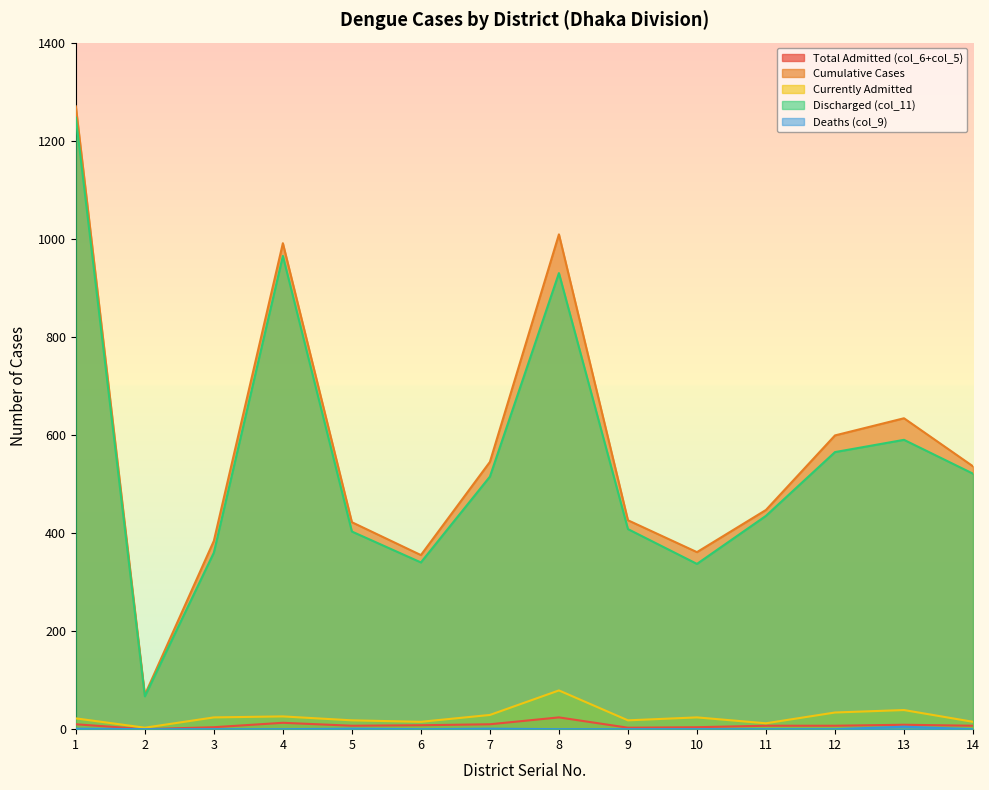

Does the chart display data point markers on the line(s)?

No